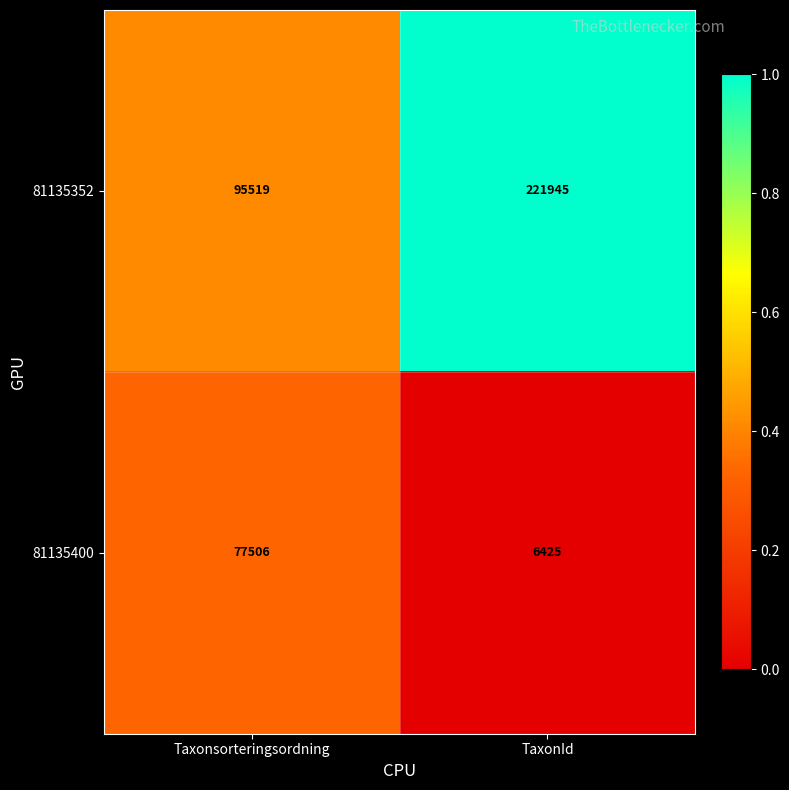

How many distinct data groups are displayed?

2